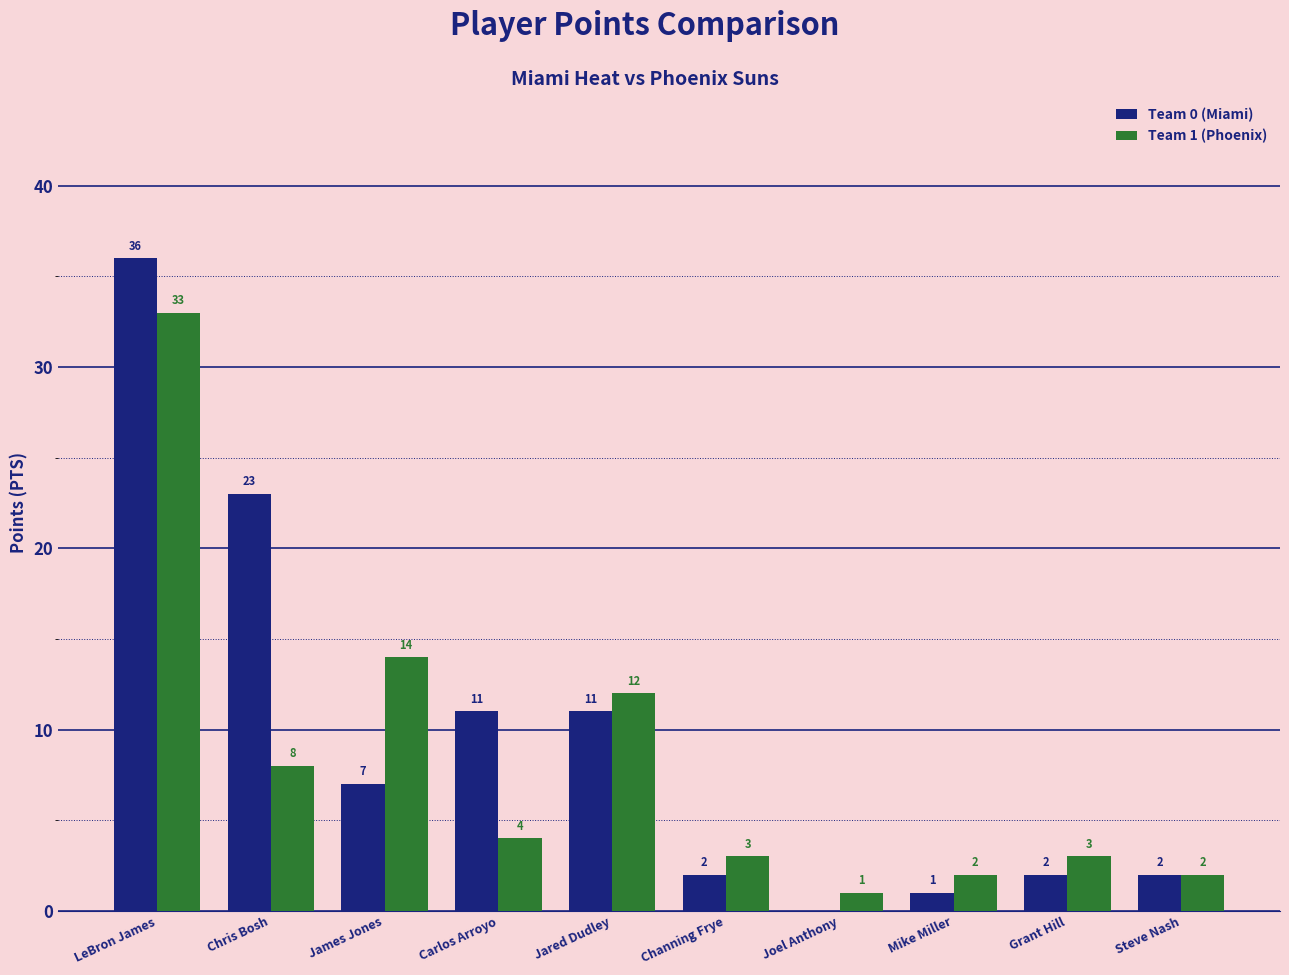

How many series are shown in this chart?

2